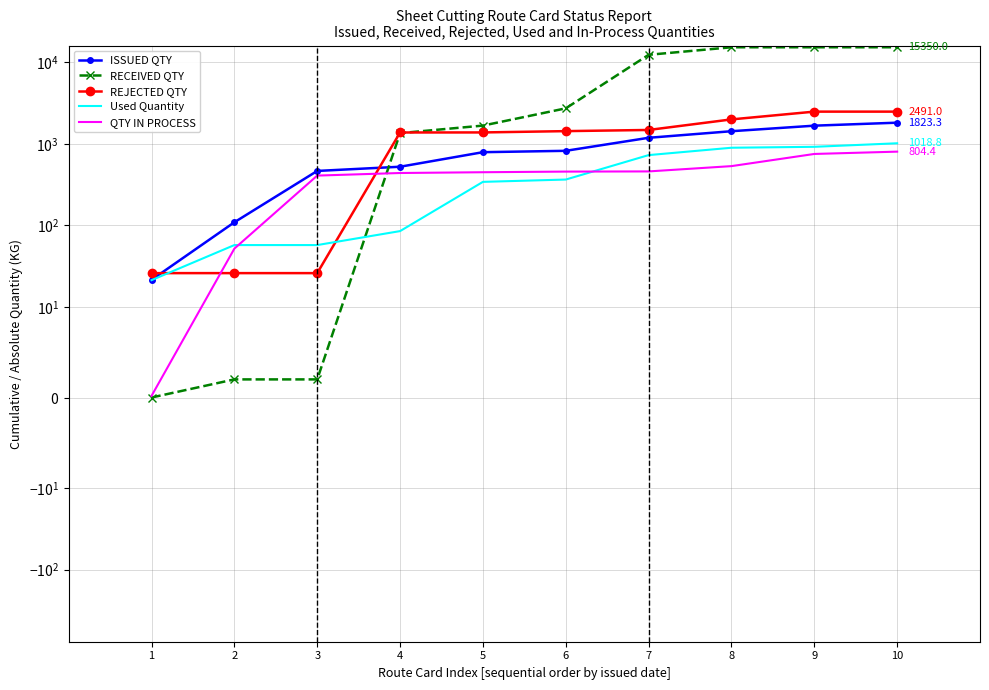

Reading right to left, extract all data points from this chart.

ISSUED QTY: 10=1823.3	9=1675.5	8=1432.5	7=1189.5	6=823.5	5=792.2	4=525.2	3=466.4	2=109.4	1=21.5
RECEIVED QTY: 10=15350.0	9=15346.0	8=15346.0	7=12405.0	6=2733.0	5=1679.0	4=1357.0	3=2.0	2=2.0	1=0.0
REJECTED QTY: 10=2491.0	9=2491.0	8=2000.0	7=1484.0	6=1436.0	5=1384.0	4=1382.0	3=26.0	2=26.0	1=26.0
Used Quantity: 10=1018.8	9=922.0	8=898.1	7=729.4	6=365.7	5=342.5	4=85.2	3=57.4	2=57.4	1=21.3
QTY IN PROCESS: 10=804.4	9=753.4	8=534.4	7=460.0	6=457.8	5=449.7	4=439.9	3=409.0	2=52.0	1=0.2